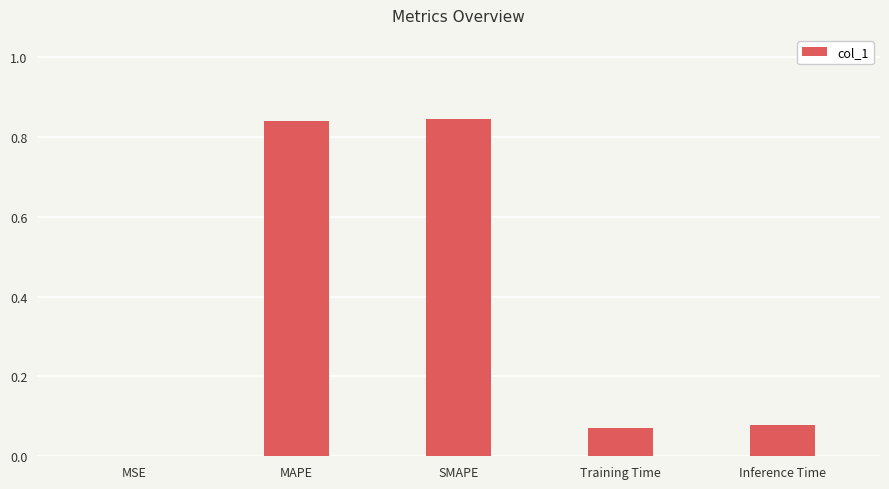

What is the change in value from MAPE to Training Time?

-0.8